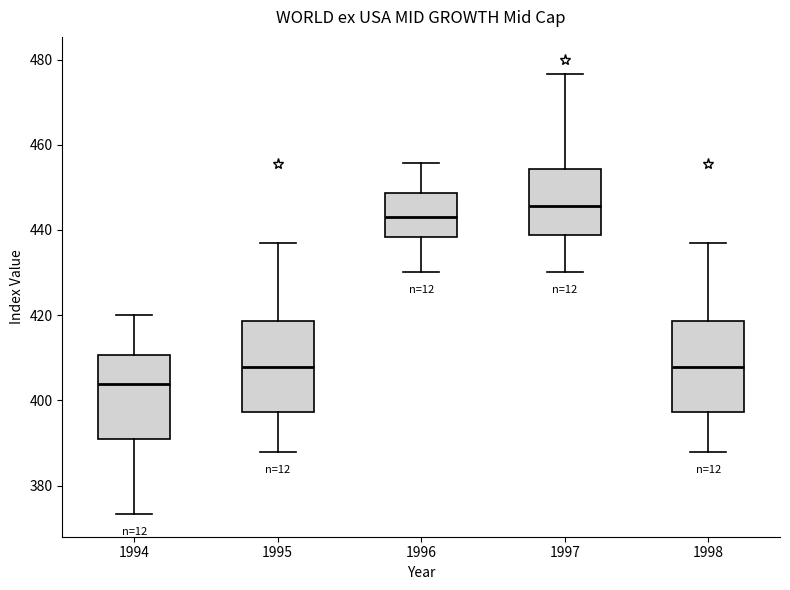

Reading left to right, transcribe this box plot: for each box, give where its median line is, the range the box spans, and where its two whiskers end, as read against the y-axis. The values are not printed on the chart, so give them approximately, as read against the axis.

1994: median 404, box 390 to 410, whiskers 374 to 420
1995: median 408, box 398 to 418, whiskers 388 to 436
1996: median 444, box 438 to 448, whiskers 430 to 456
1997: median 446, box 438 to 454, whiskers 430 to 476
1998: median 408, box 398 to 418, whiskers 388 to 436